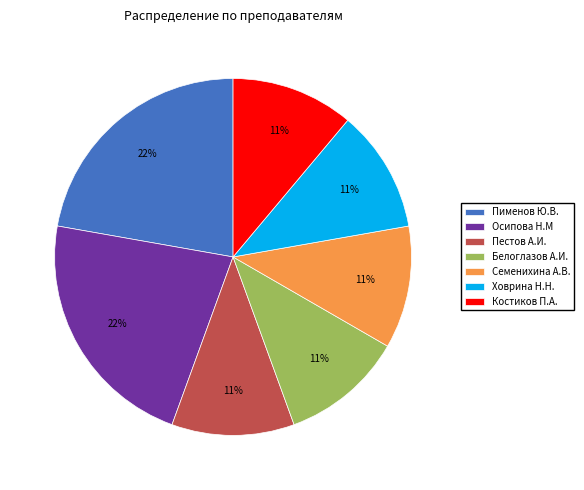

To the nearest percent, what is the difference between the Пименов Ю.В. and Пестов А.И. slice percentages?

11%